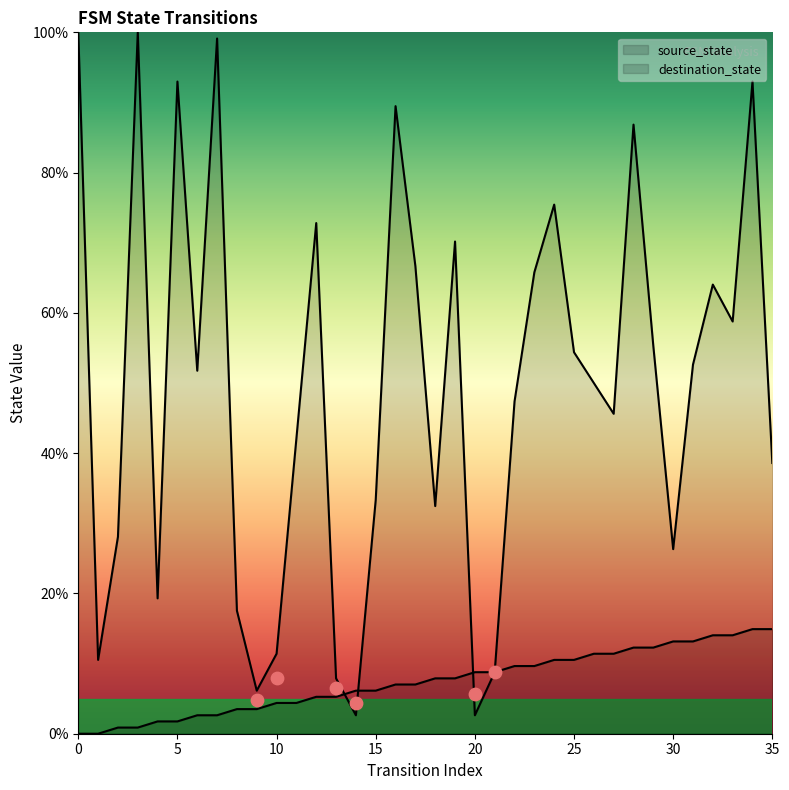

Is the value of destination_state at 9 greater than the value of source_state at 26?

No